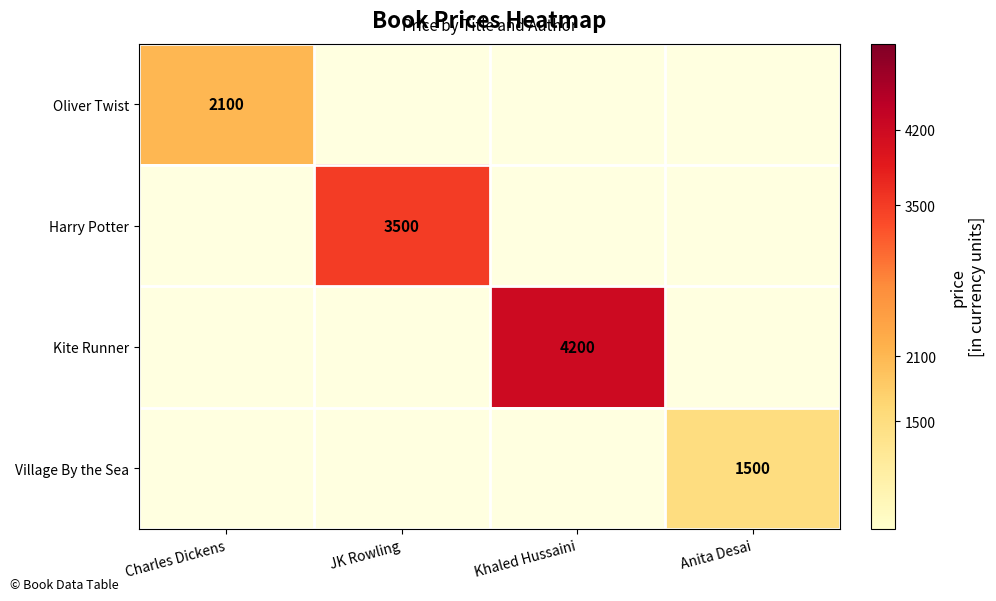

True or false: Kite Runner has a value of 6712 at Khaled Hussaini.

False